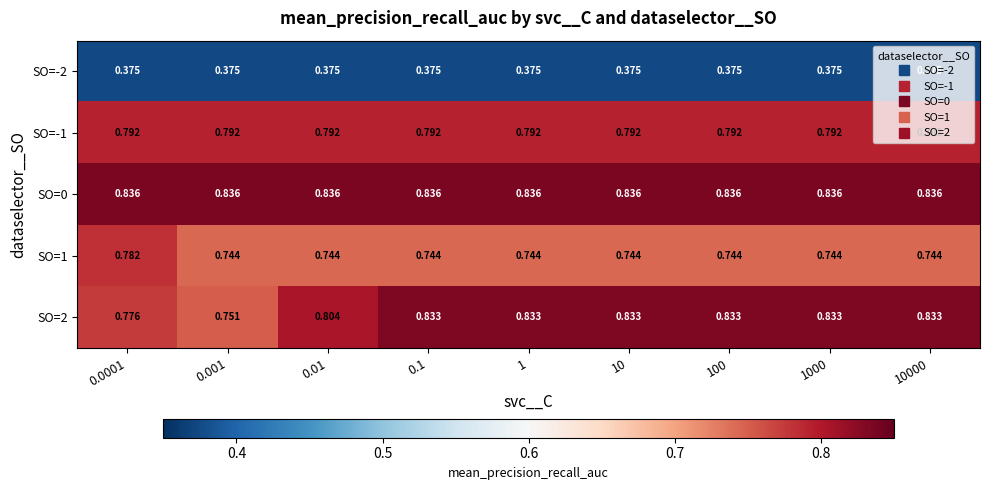

What is the total value across all series at 10000?

3.6